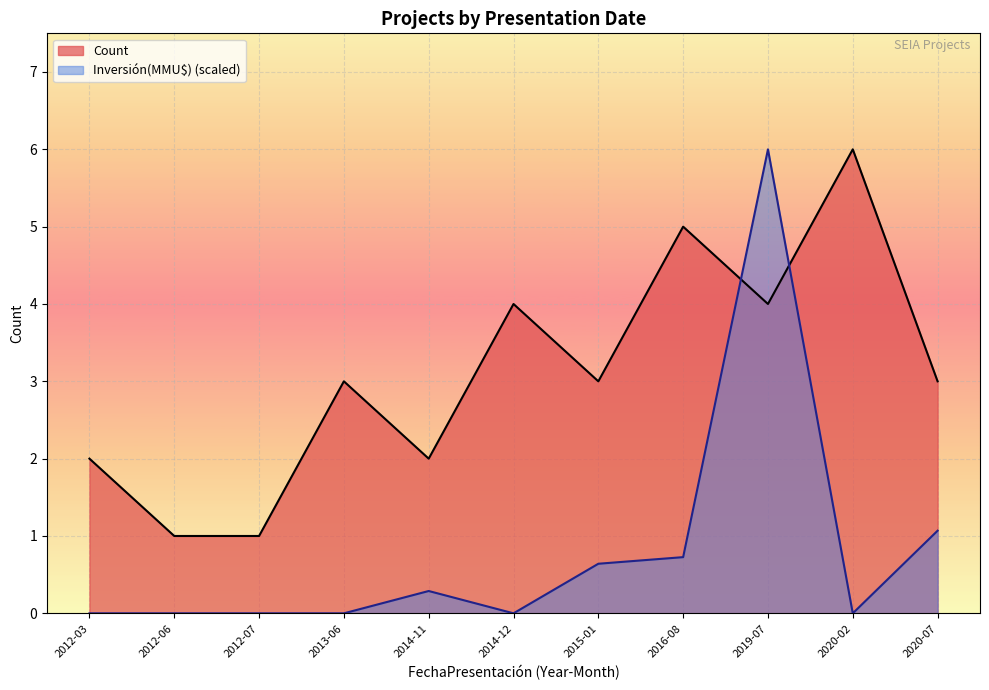

After their last crossing, which series has the higher values: Inversión(MMU$) or Count?

Count